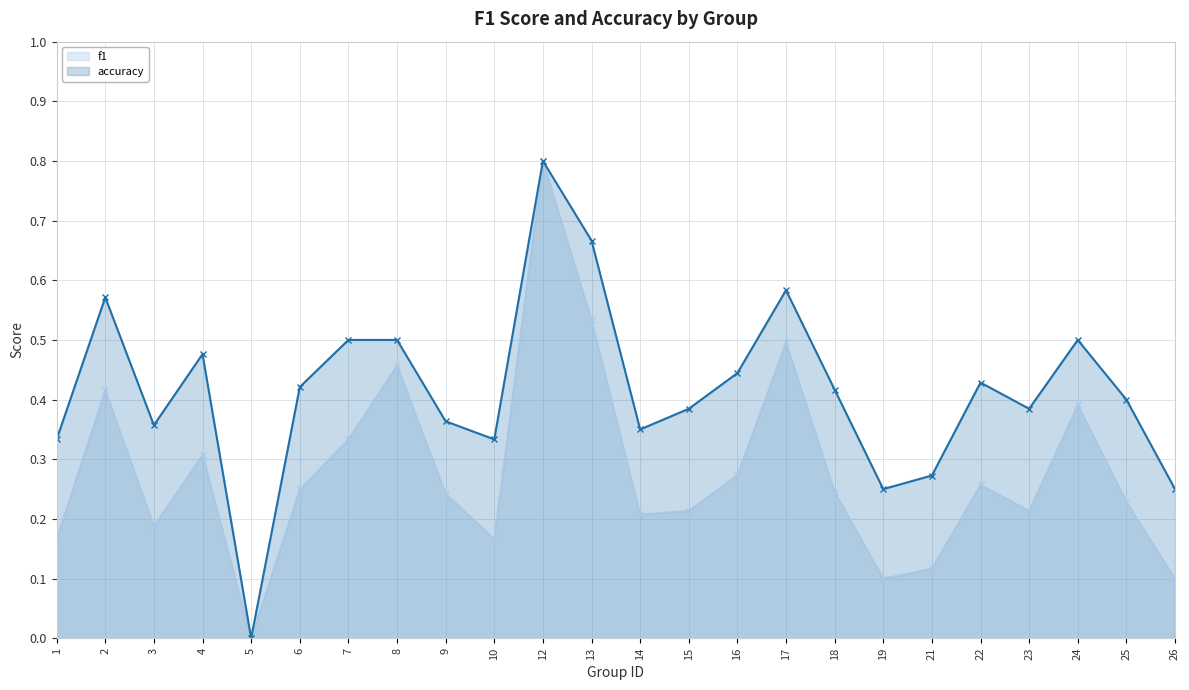

What is the sum of all f1 values?

6.7